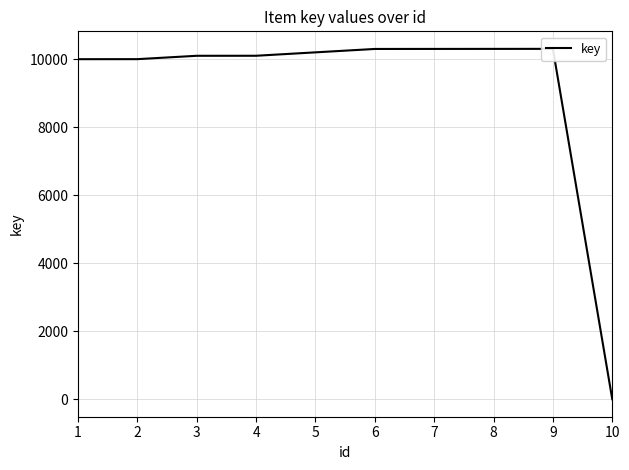

Rank the categories by value from lowest to highest.

10, 1, 2, 3, 4, 5, 6, 7, 8, 9